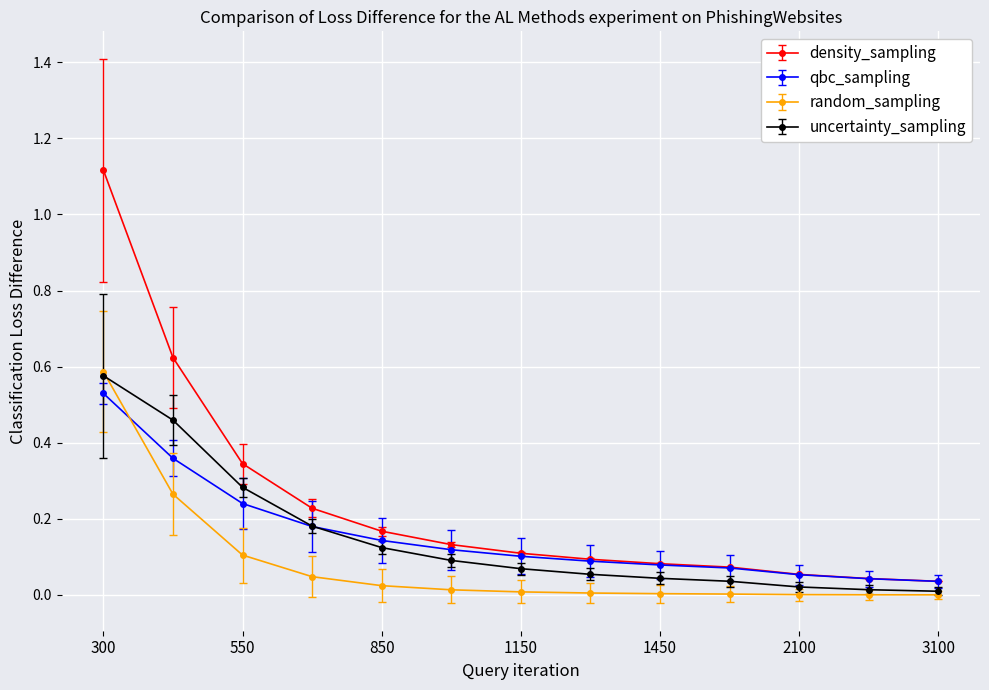

Which series has the largest total across all categories?

density_sampling